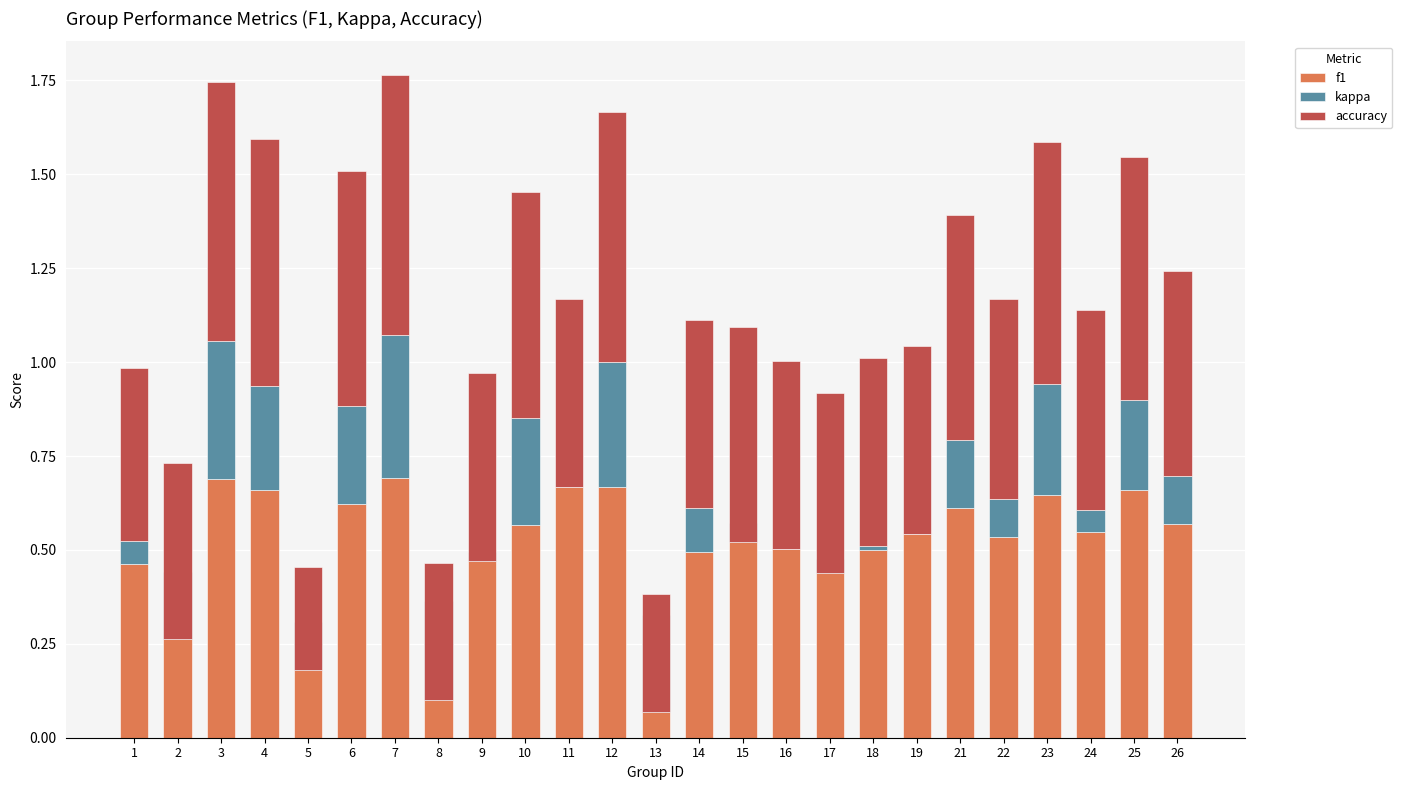

Count the number of data series in this chart.

3